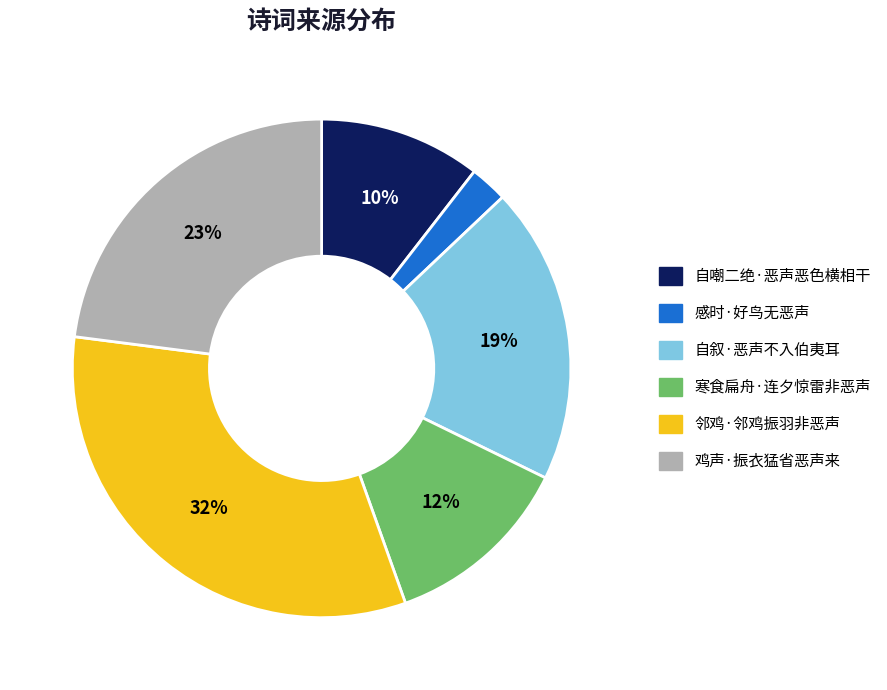

Do 鸡声·振衣猛省恶声来 and 寒食扁舟·连夕惊雷非恶声 together represent more than half of the pie?

No